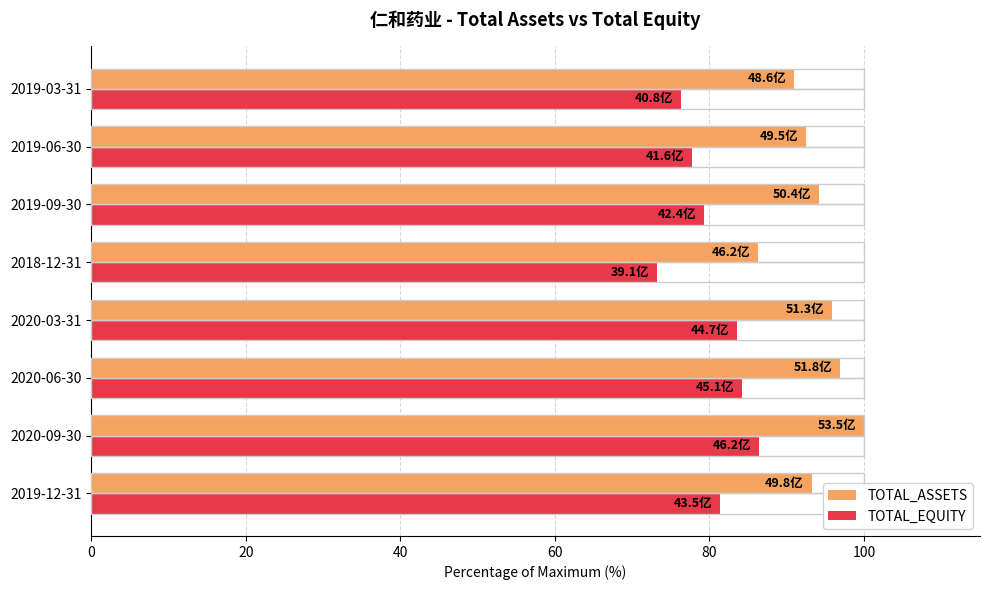

The value of TOTAL_EQUITY at 2020-09-30 is 36.8. True or false?

False